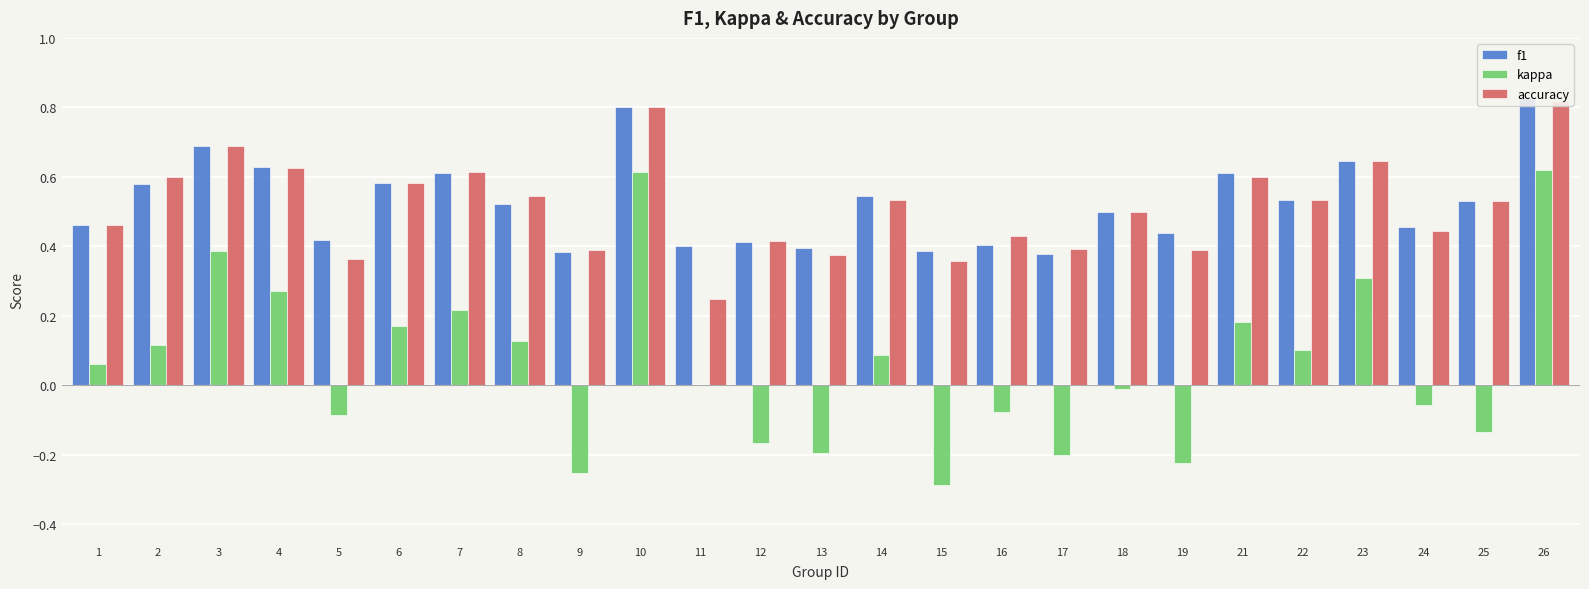

Reading right to left, extract all data points from this chart.

f1: 0.8	0.5	0.5	0.6	0.5	0.6	0.4	0.5	0.4	0.4	0.4	0.5	0.4	0.4	0.4	0.8	0.4	0.5	0.6	0.6	0.4	0.6	0.7	0.6	0.5
kappa: 0.6	-0.1	-0.1	0.3	0.1	0.2	-0.2	-0.0	-0.2	-0.1	-0.3	0.1	-0.2	-0.2	0.0	0.6	-0.3	0.1	0.2	0.2	-0.1	0.3	0.4	0.1	0.1
accuracy: 0.8	0.5	0.4	0.6	0.5	0.6	0.4	0.5	0.4	0.4	0.4	0.5	0.4	0.4	0.2	0.8	0.4	0.5	0.6	0.6	0.4	0.6	0.7	0.6	0.5